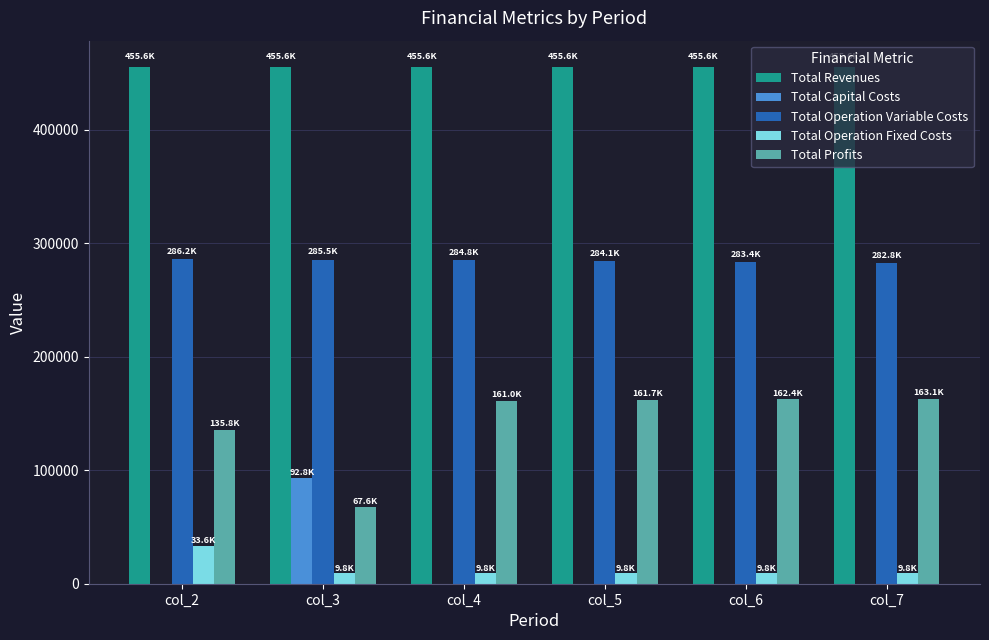

What is the maximum value shown in the chart?

455612.7